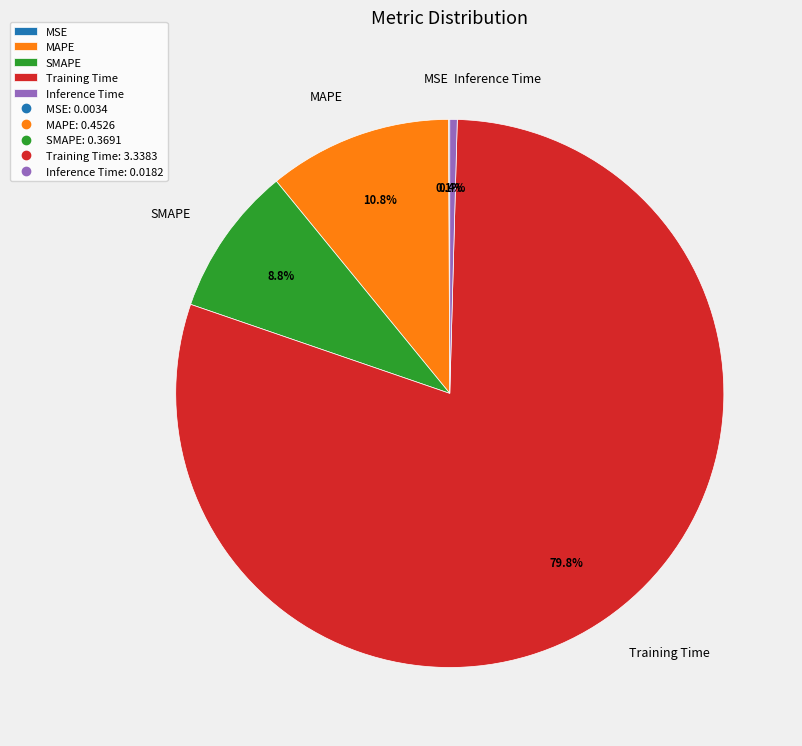

Which slice is the largest?

Training Time